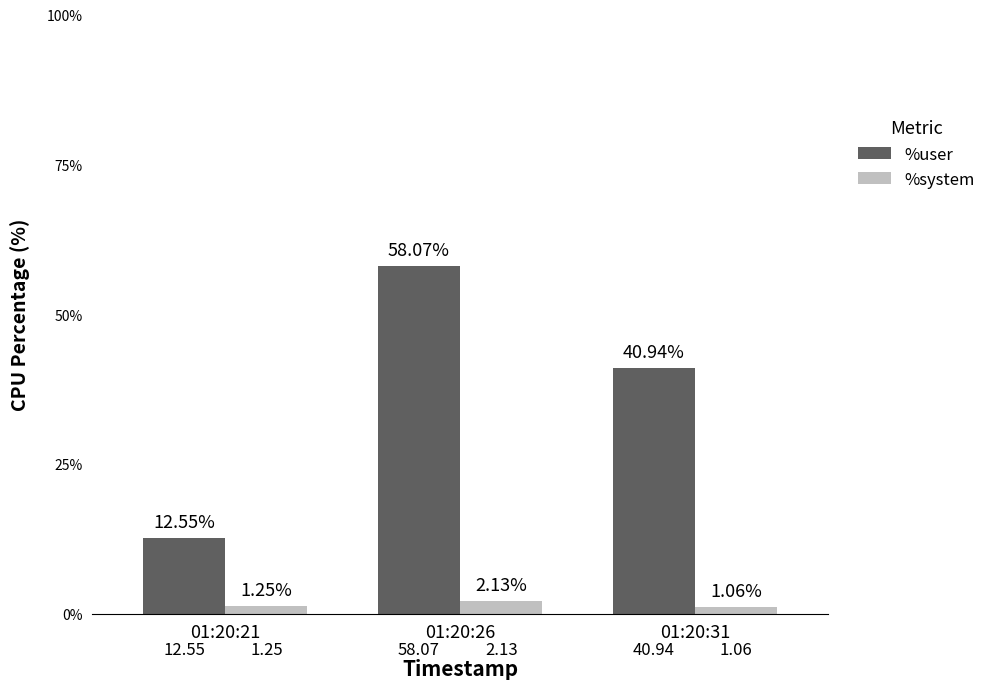

At 01:20:21, list the series in order from smallest to largest.

%system, %user